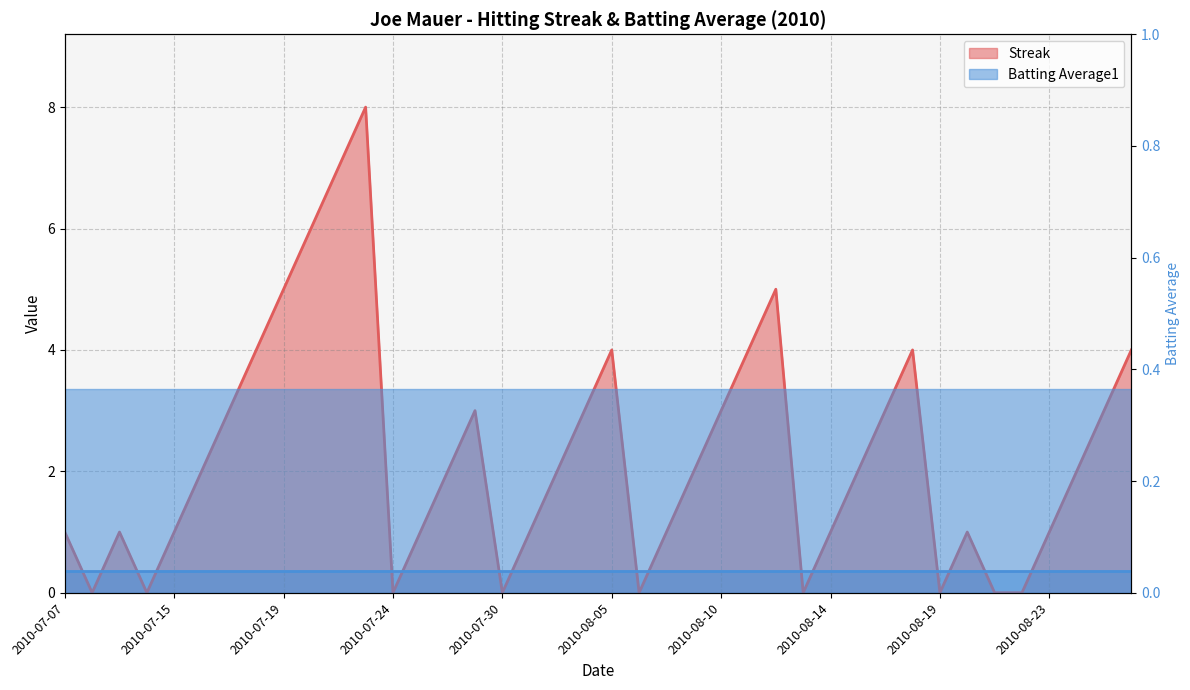

List the labels in order of value, smallest first.

2010-07-08, 2010-07-10, 2010-07-24, 2010-07-30, 2010-08-06, 2010-08-13, 2010-08-19, 2010-08-21, 2010-08-22, 2010-07-07, 2010-07-09, 2010-07-15, 2010-07-26, 2010-07-31, 2010-08-07, 2010-08-14, 2010-08-20, 2010-08-23, 2010-07-16, 2010-07-27, 2010-08-03, 2010-08-08, 2010-08-15, 2010-08-24, 2010-07-17, 2010-07-28, 2010-08-04, 2010-08-10, 2010-08-17, 2010-08-25, 2010-07-18, 2010-08-05, 2010-08-11, 2010-08-18, 2010-08-26, 2010-07-19, 2010-08-12, 2010-07-20, 2010-07-22, 2010-07-23